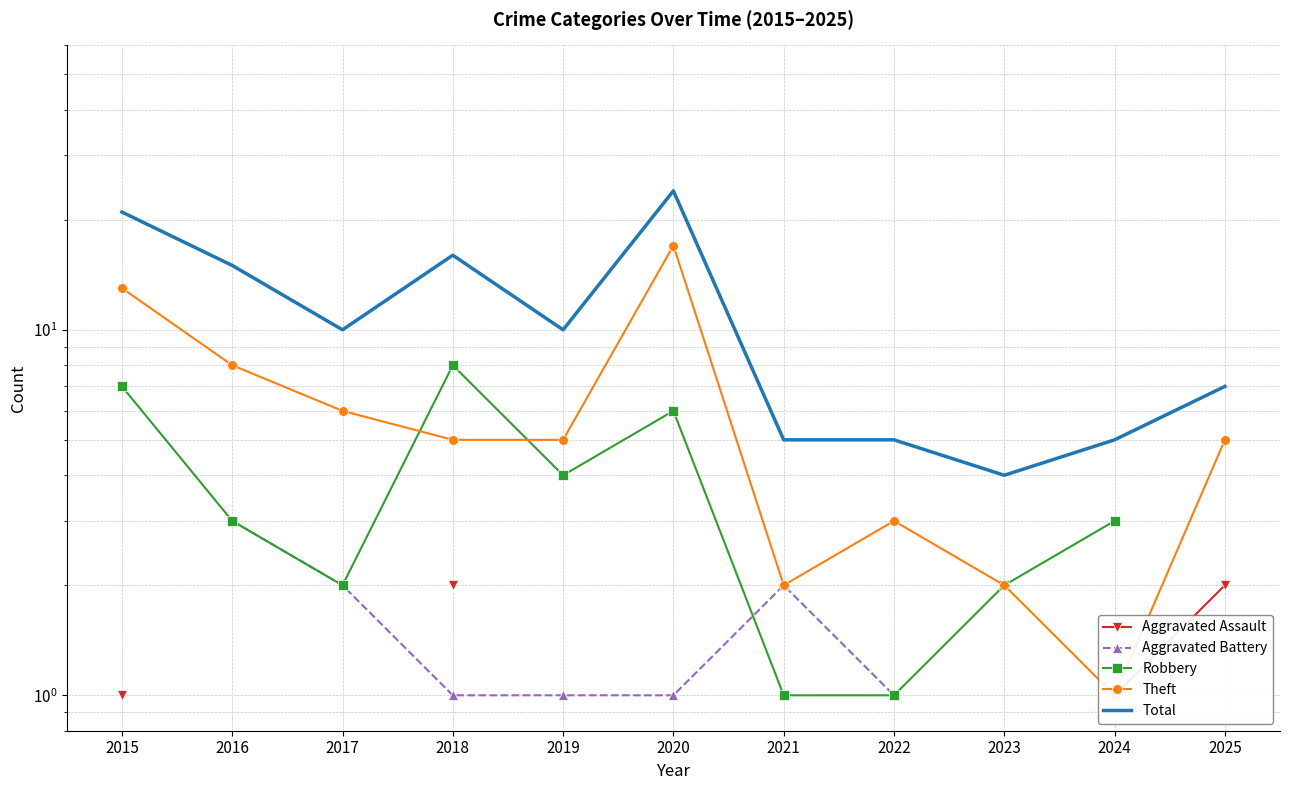

What is the spread (max minus min) of values at 2015?

20.0